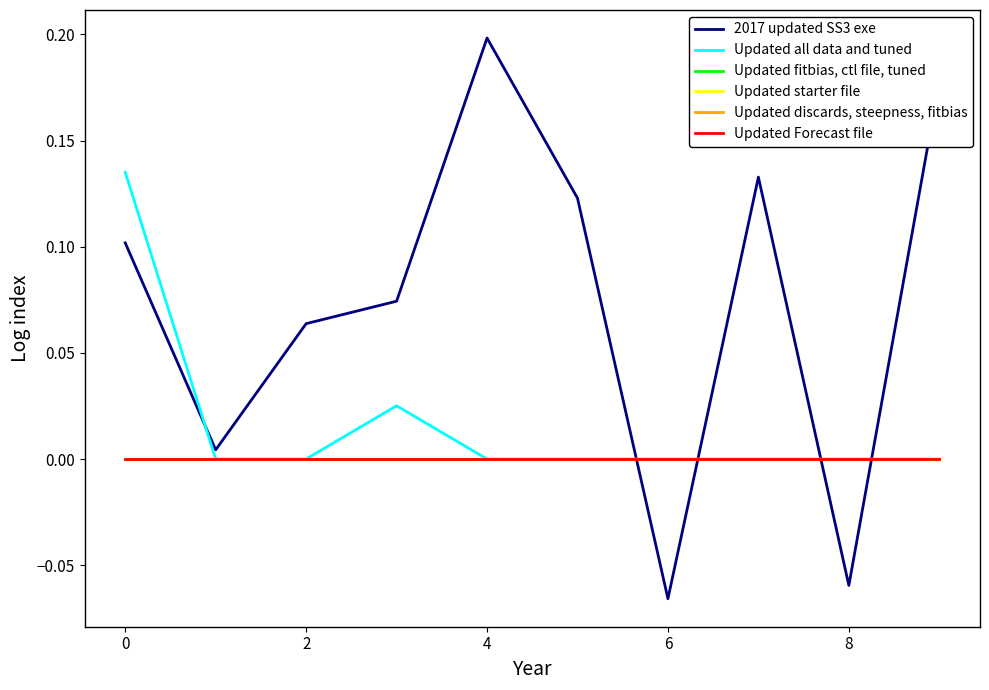

Is this an area chart (filled region under the line)?

No